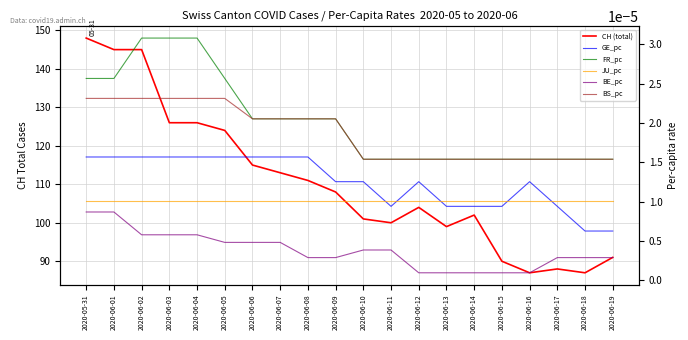

Does the chart have visible grid lines?

Yes